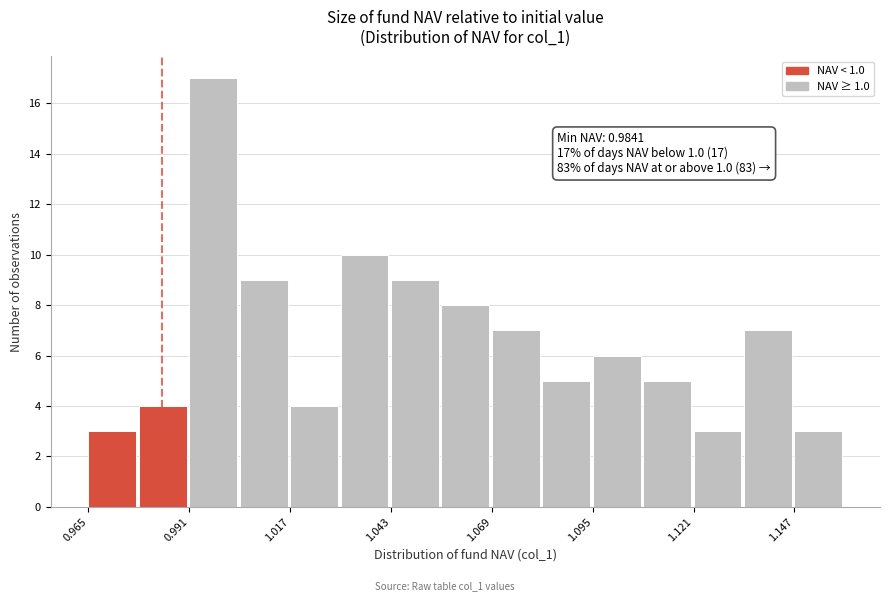

Around what value on the x-axis is the tallest bar? Give the approximate position of its centre, as read against the axis.

0.995